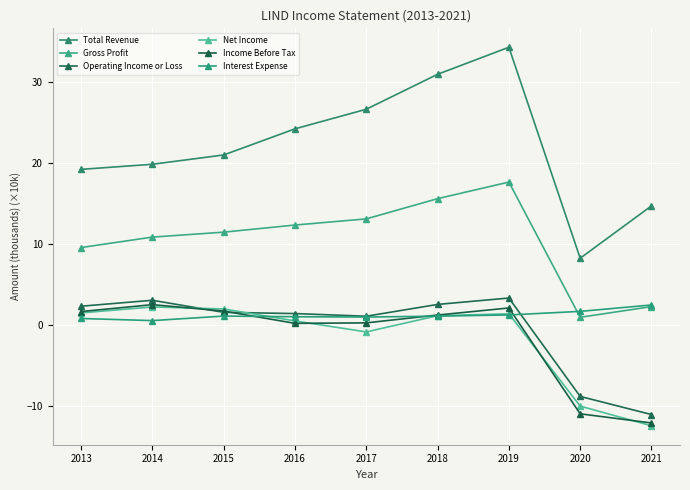

Between 2021 and 2019, which is larger?

2019